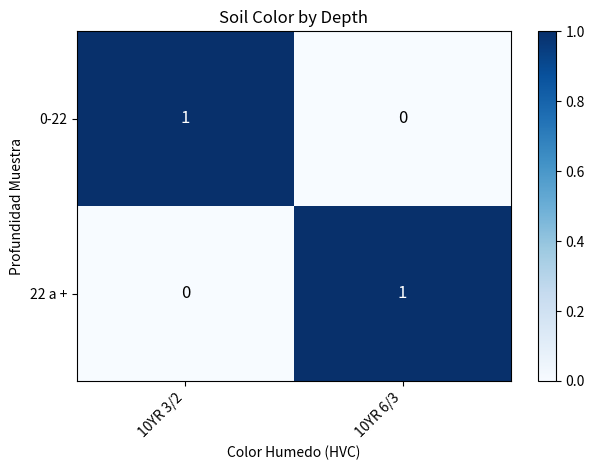

Reading right to left, what are all the values shown in this chart?

0-22: 10YR 6/3=0	10YR 3/2=1
22 a +: 10YR 6/3=1	10YR 3/2=0